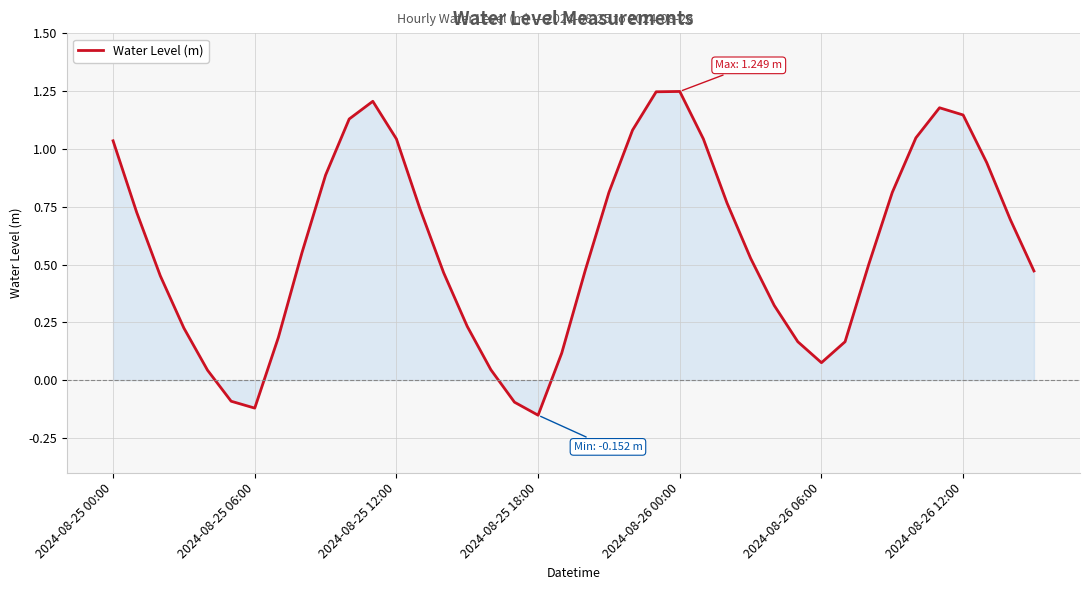

How many interior local valleys (lower than both neighbors) does the data have?

3